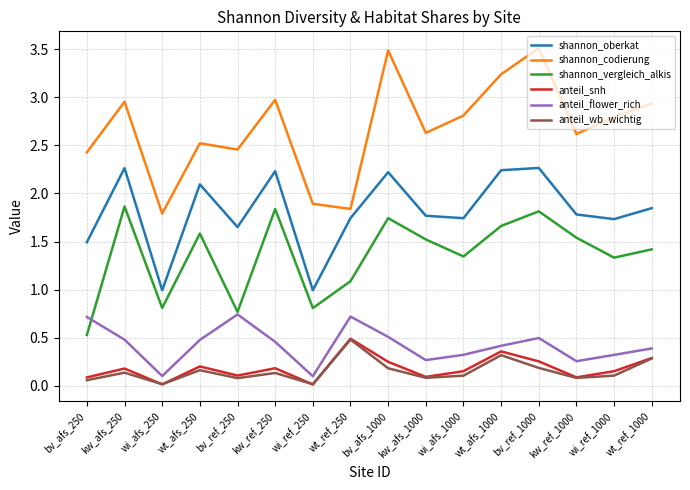

Which series has the largest total across all categories?

shannon_codierung